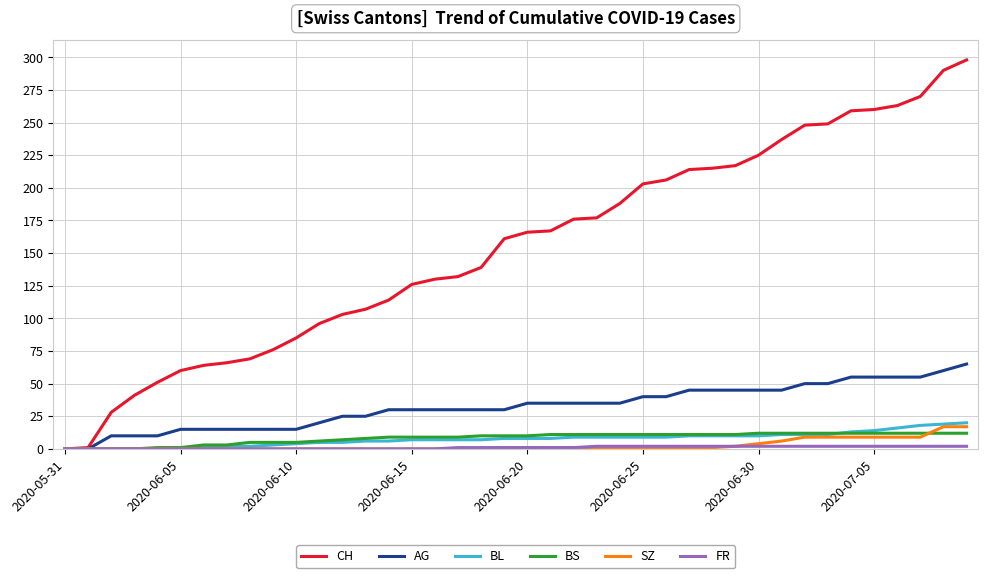

What is the maximum value for BL?

20